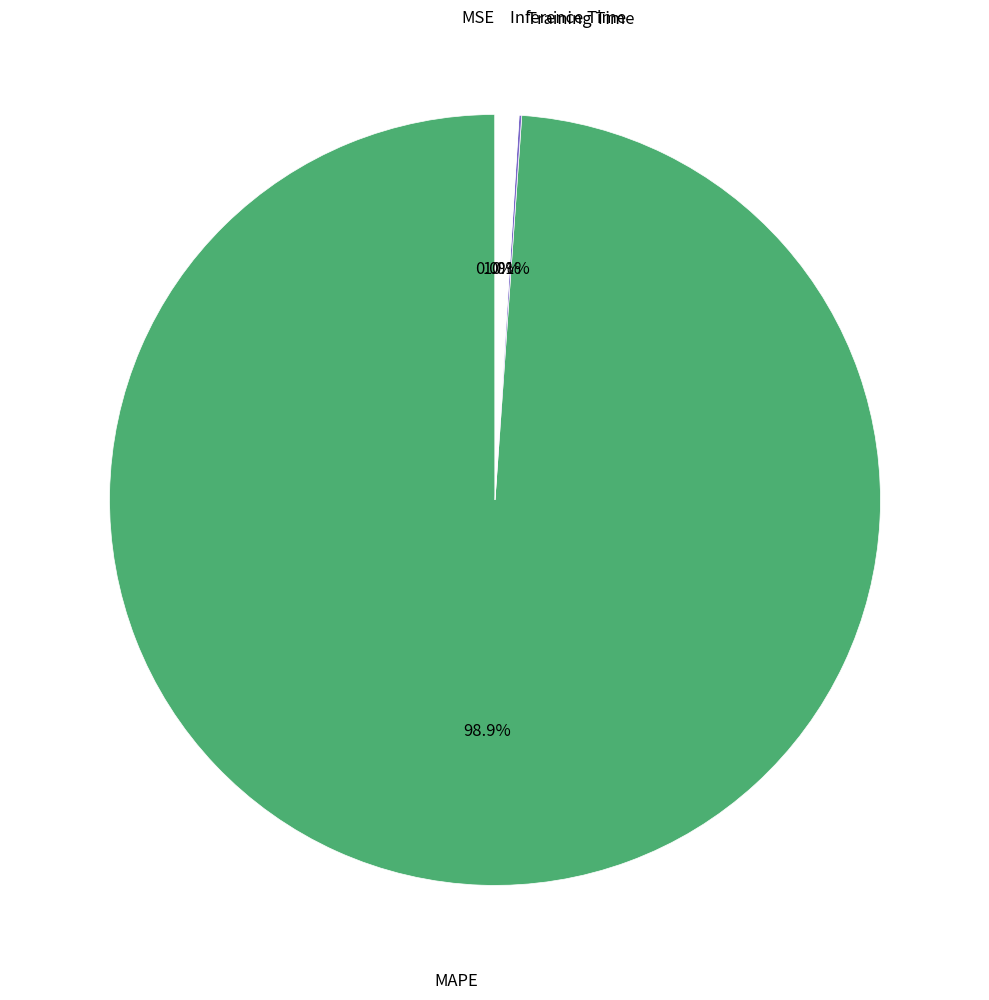

Is there a majority slice in this chart?

Yes